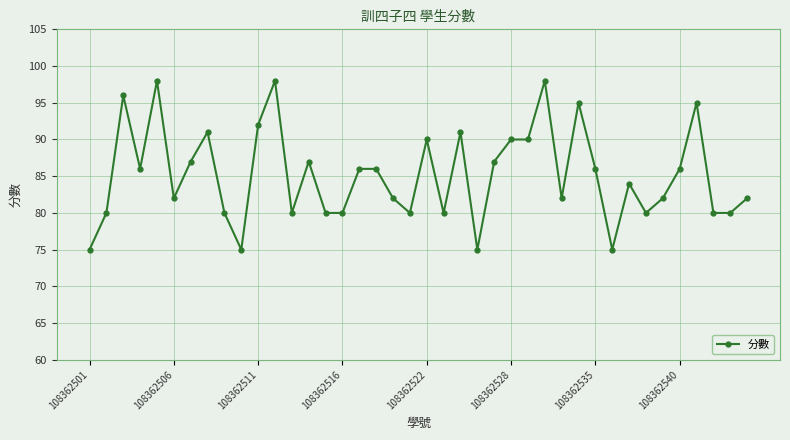

True or false: the data has more than 2 interior local peaks.

True